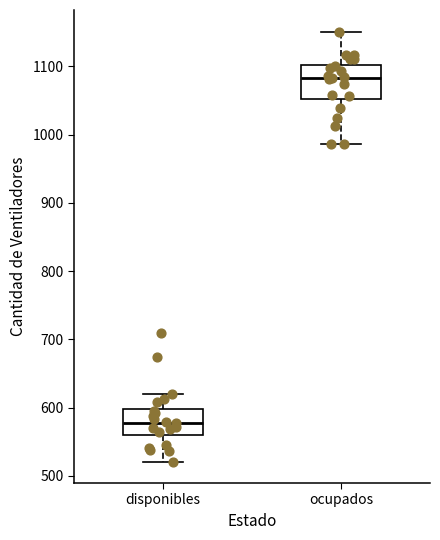

Reading left to right, read every box against the y-axis: the position of its median line, the range the box covers, and the ends of its whiskers. The values are not printed on the chart, so give them approximately, as read against the axis.

disponibles: median 580, box 560 to 600, whiskers 520 to 620
ocupados: median 1080, box 1050 to 1100, whiskers 990 to 1150